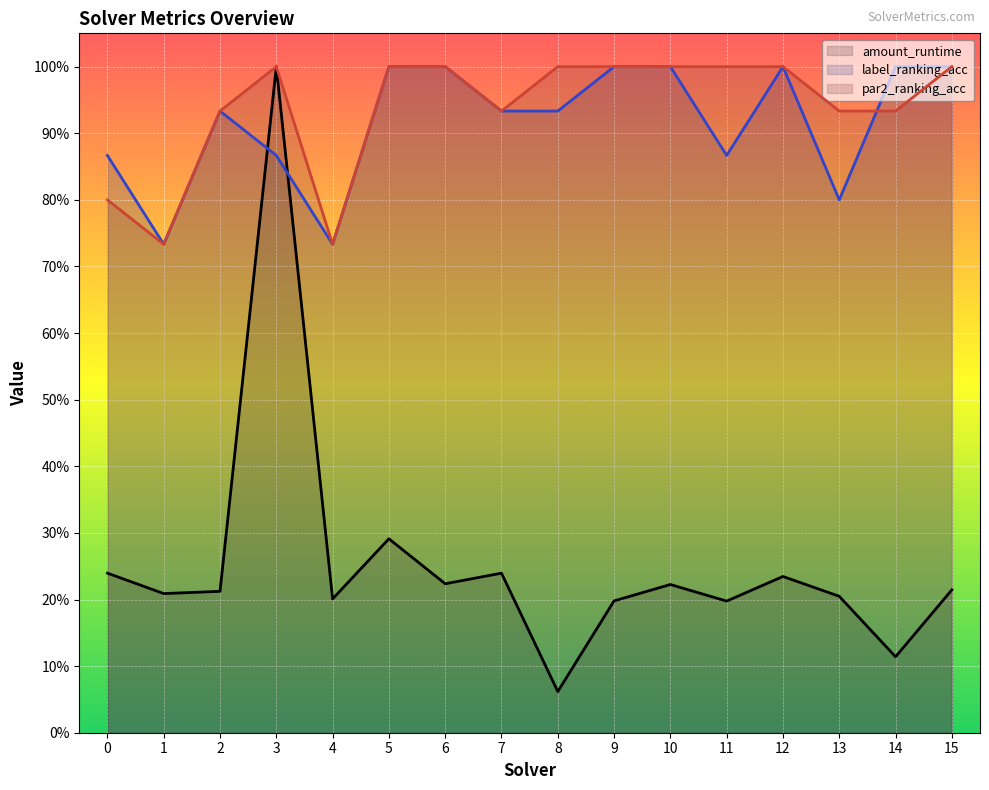

What are all the series names shown in the legend?

amount_runtime (line), label_ranking_acc (line), par2_ranking_acc (line)